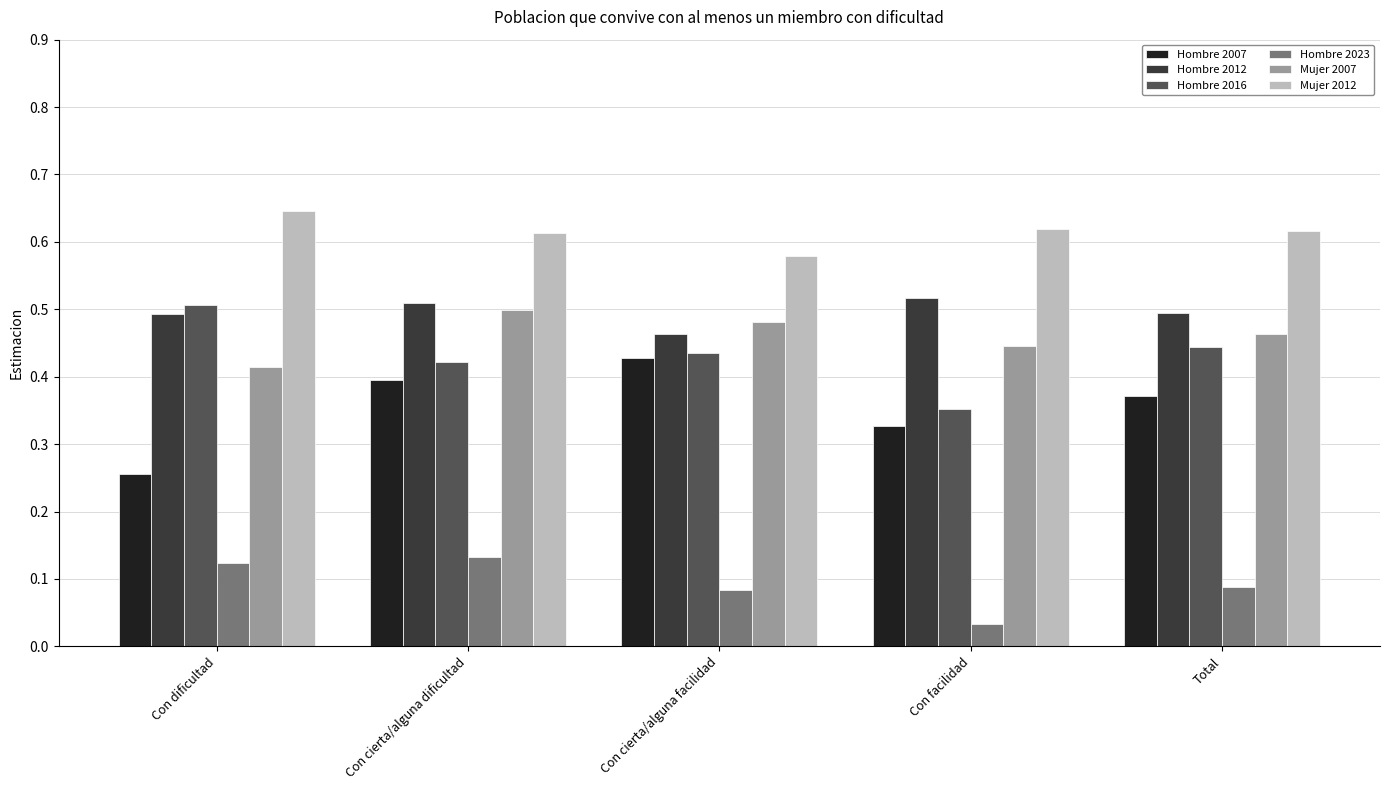

Is it true that Hombre 2007 equals 0.4 at Total?

True